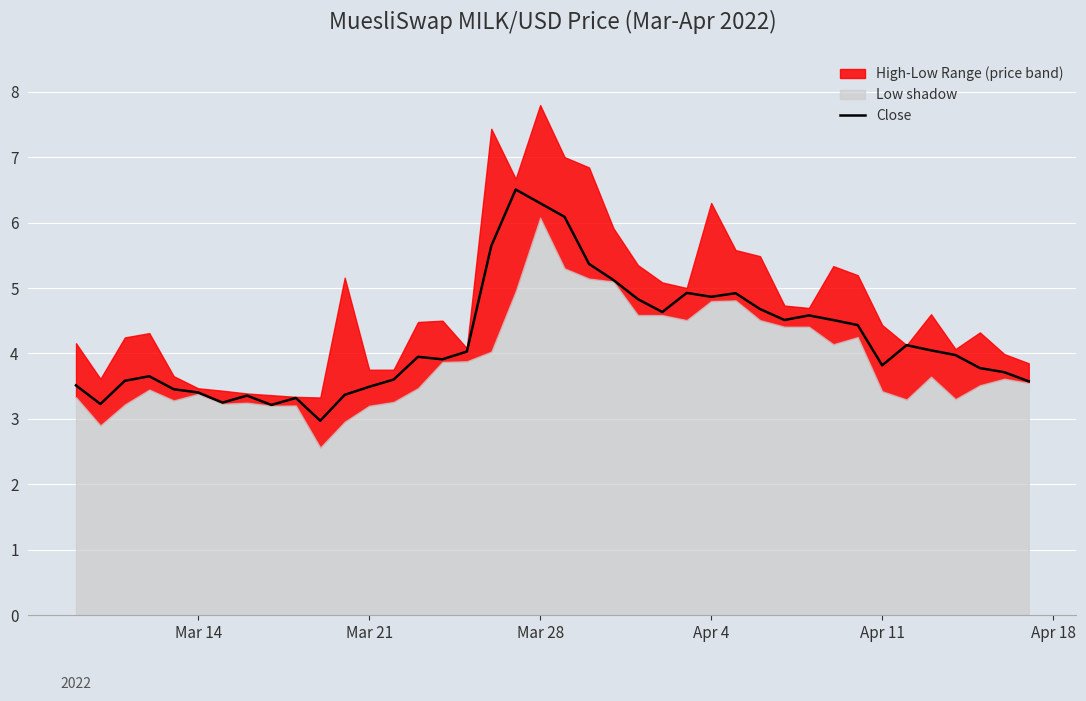

What is the highest value of the Close series?

6.5